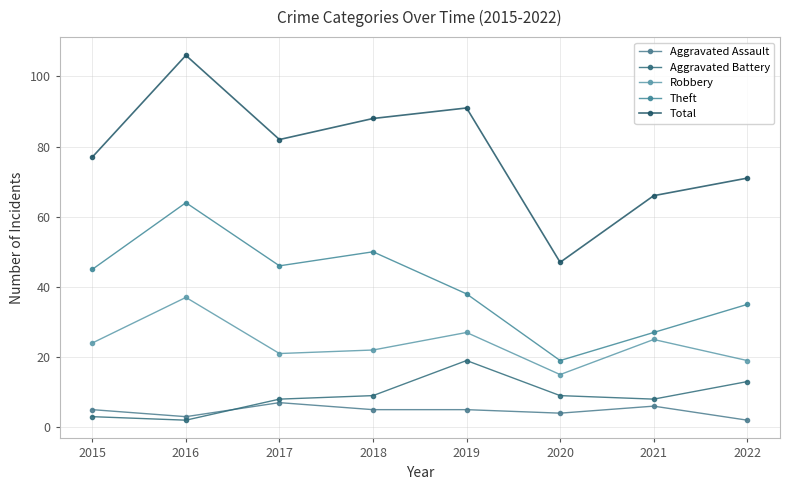

Which series has the largest total across all categories?

Total